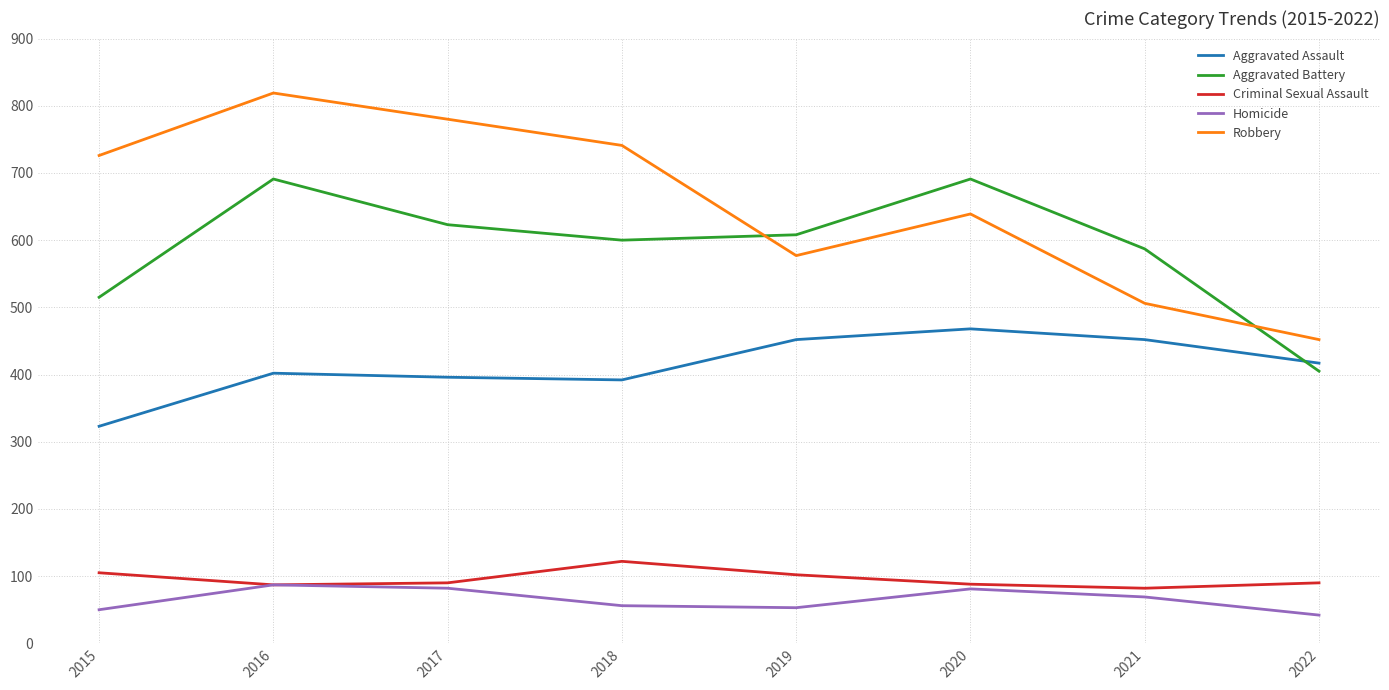

Which series has the largest range (max minus min)?

Robbery